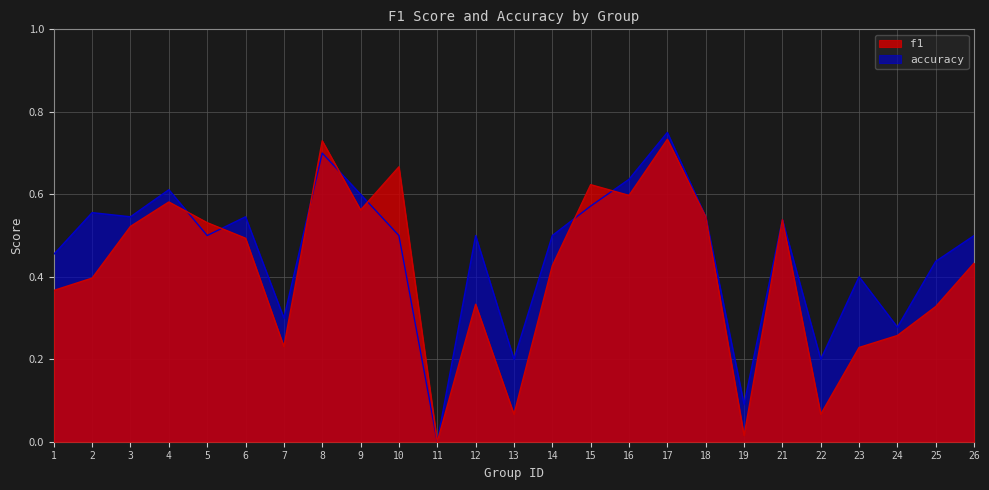

Reading right to left, what are all the values shown in this chart?

f1: 0.4	0.3	0.3	0.2	0.1	0.5	0.0	0.5	0.7	0.6	0.6	0.4	0.1	0.3	0.0	0.7	0.6	0.7	0.2	0.5	0.5	0.6	0.5	0.4	0.4
accuracy: 0.5	0.4	0.3	0.4	0.2	0.5	0.1	0.5	0.8	0.6	0.6	0.5	0.2	0.5	0.0	0.5	0.6	0.7	0.3	0.5	0.5	0.6	0.5	0.6	0.5